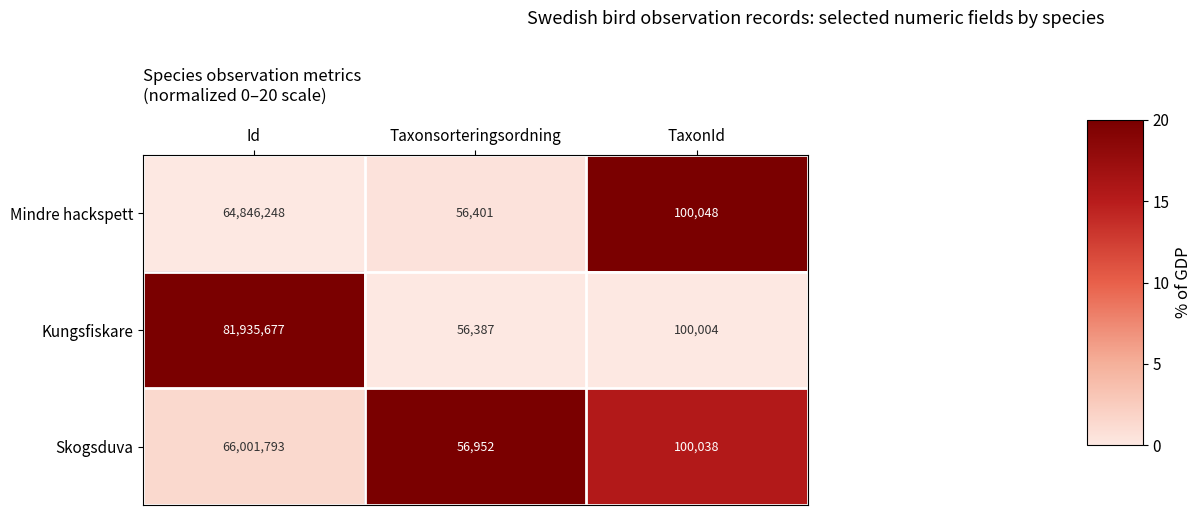

What is the minimum value shown in the chart?

56387